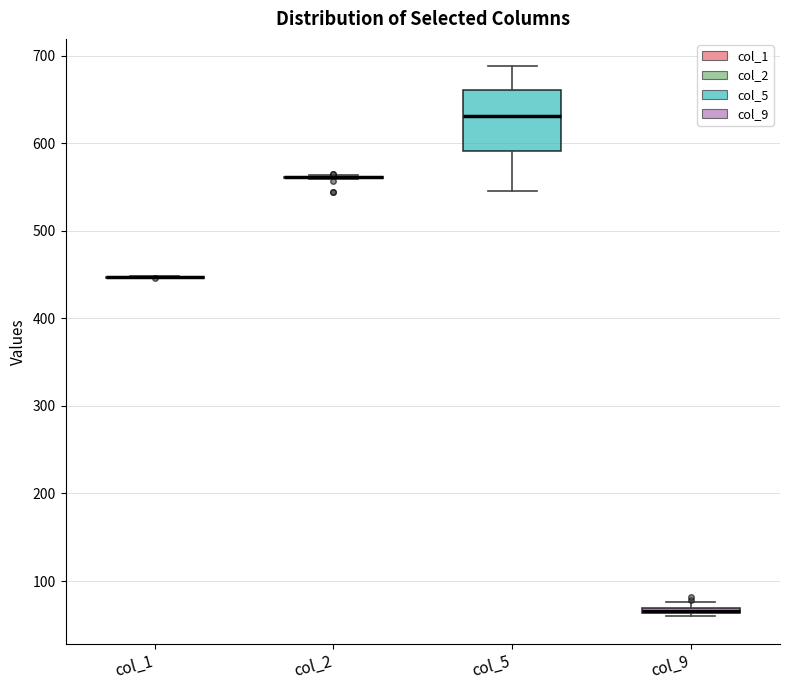

Comparing the boxes themselves (not the whiskers), which one is the tallest?

col_5